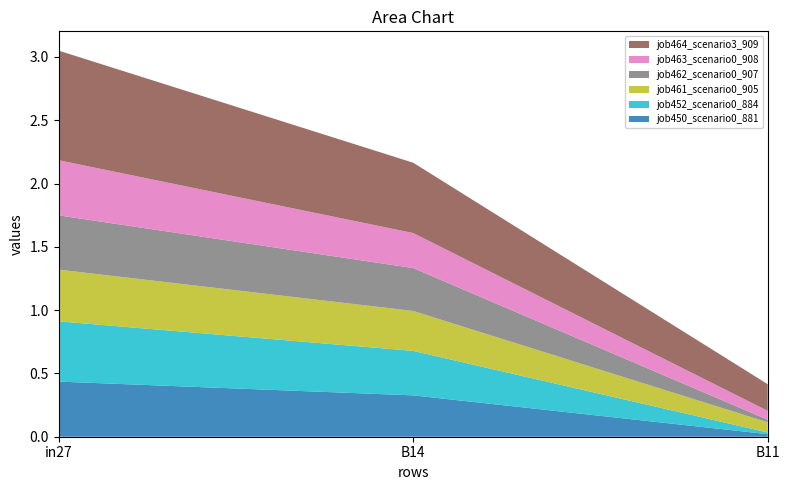

Reading left to right, transcribe all the data shown in this chart.

job450_scenario0_881: 0.4	0.3	0.0
job452_scenario0_884: 0.5	0.4	0.0
job461_scenario0_905: 0.4	0.3	0.1
job462_scenario0_907: 0.4	0.3	0.0
job463_scenario0_908: 0.4	0.3	0.1
job464_scenario3_909: 0.9	0.6	0.2